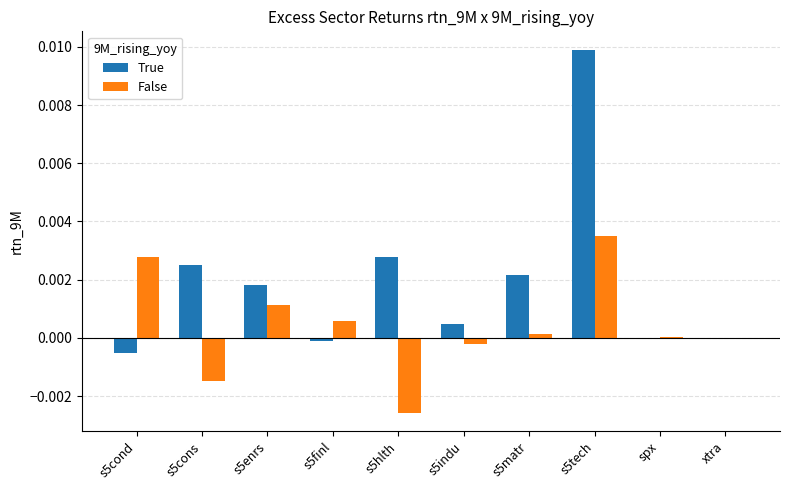

Between s5matr and xtra, which series saw the biggest shift?

True